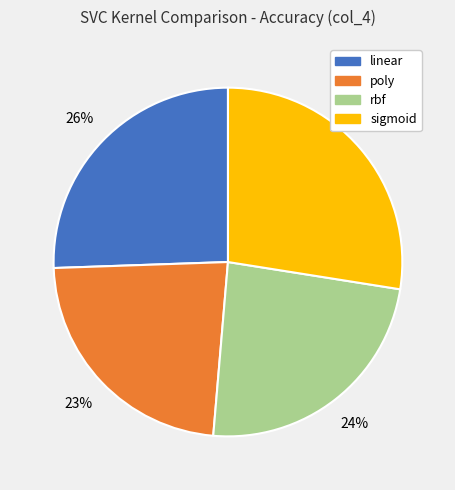

Count the number of slices in the pie.

4